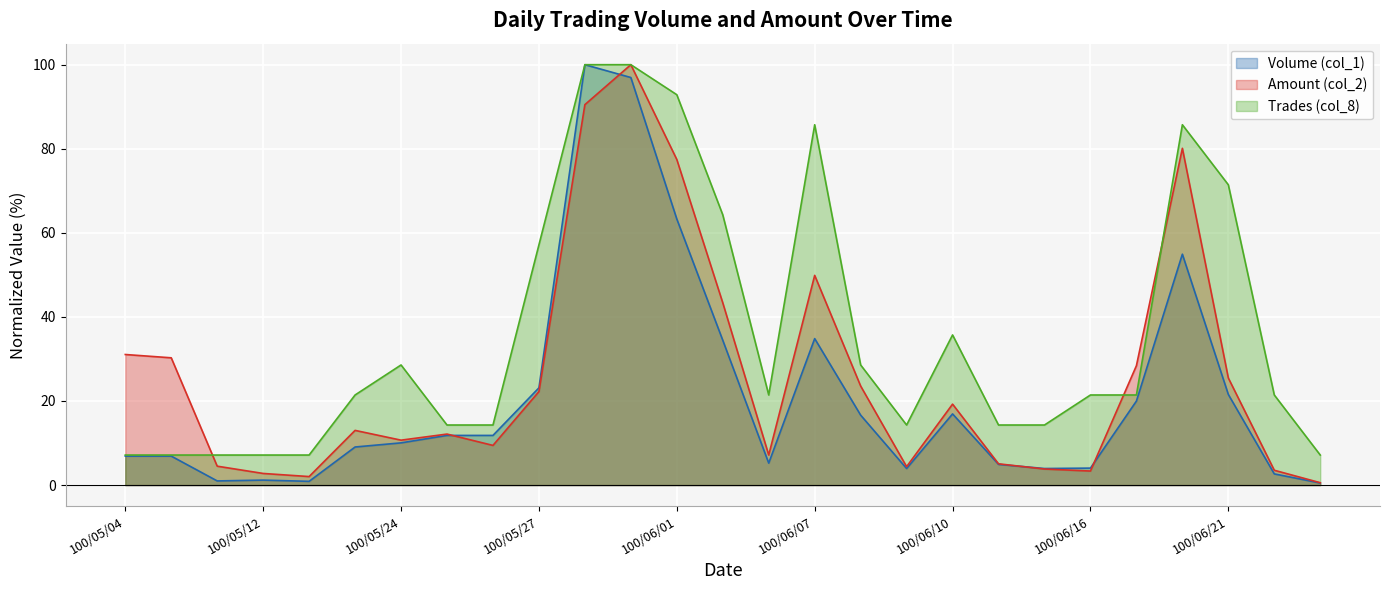

How many lines are shown in the chart?

3